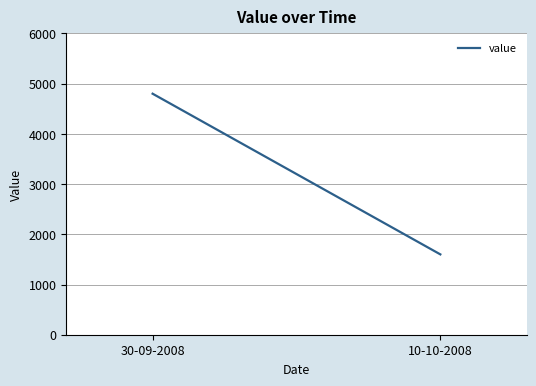

Reading left to right, transcribe all the data shown in this chart.

30-09-2008=4800	10-10-2008=1600